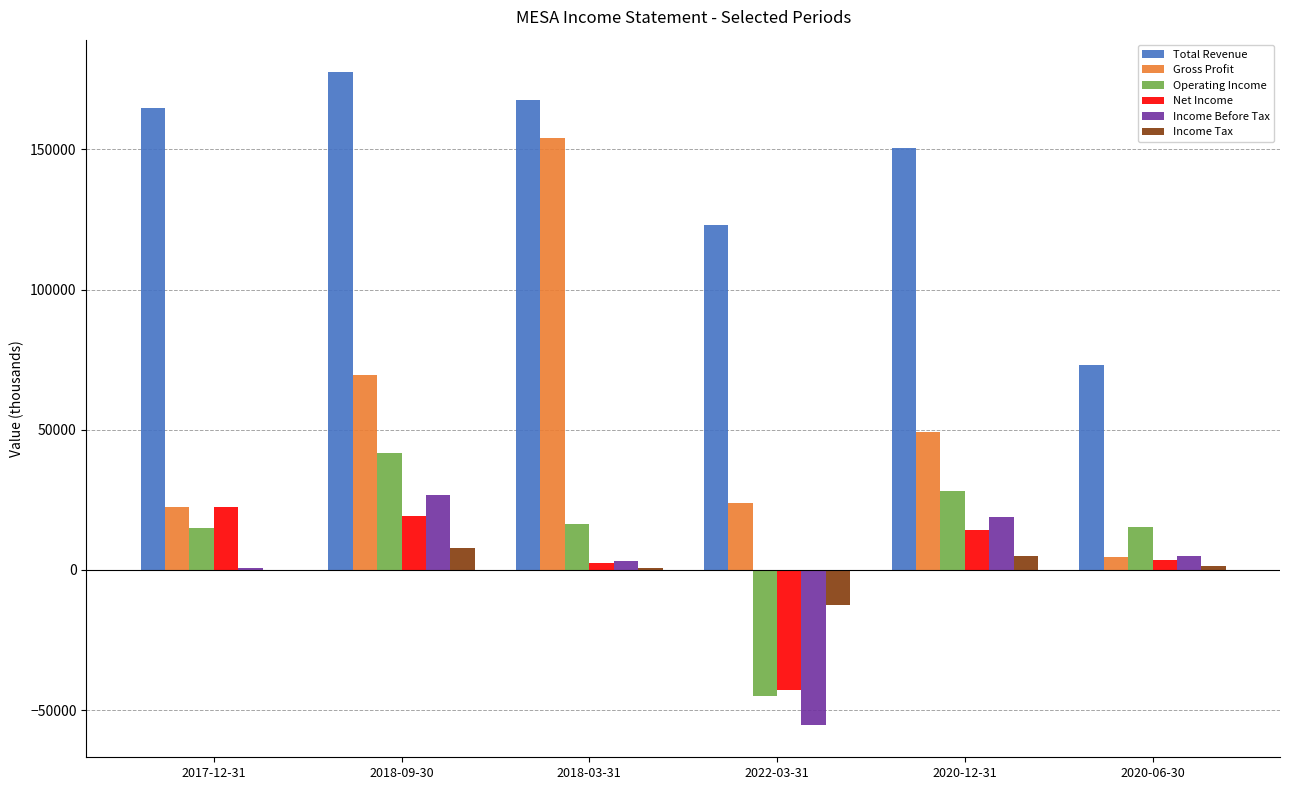

Which series changed the most between 2018-03-31 and 2020-12-31?

Gross Profit